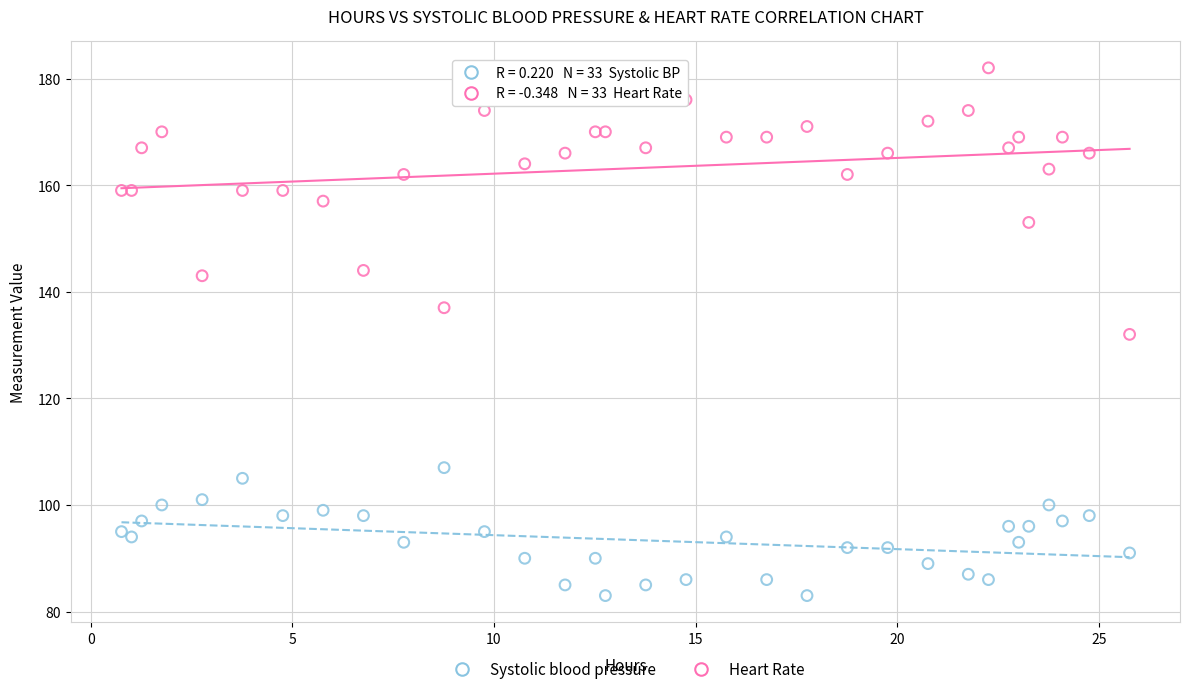

Which series has the widest spread of Y values?

Systolic blood pressure